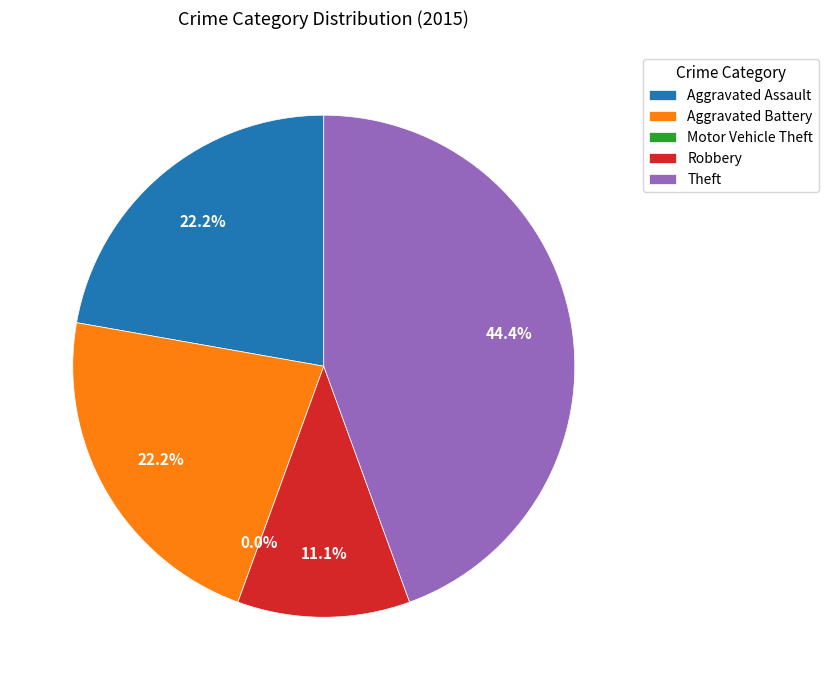

To the nearest percent, what is the difference between the Robbery and Aggravated Battery slice percentages?

11%